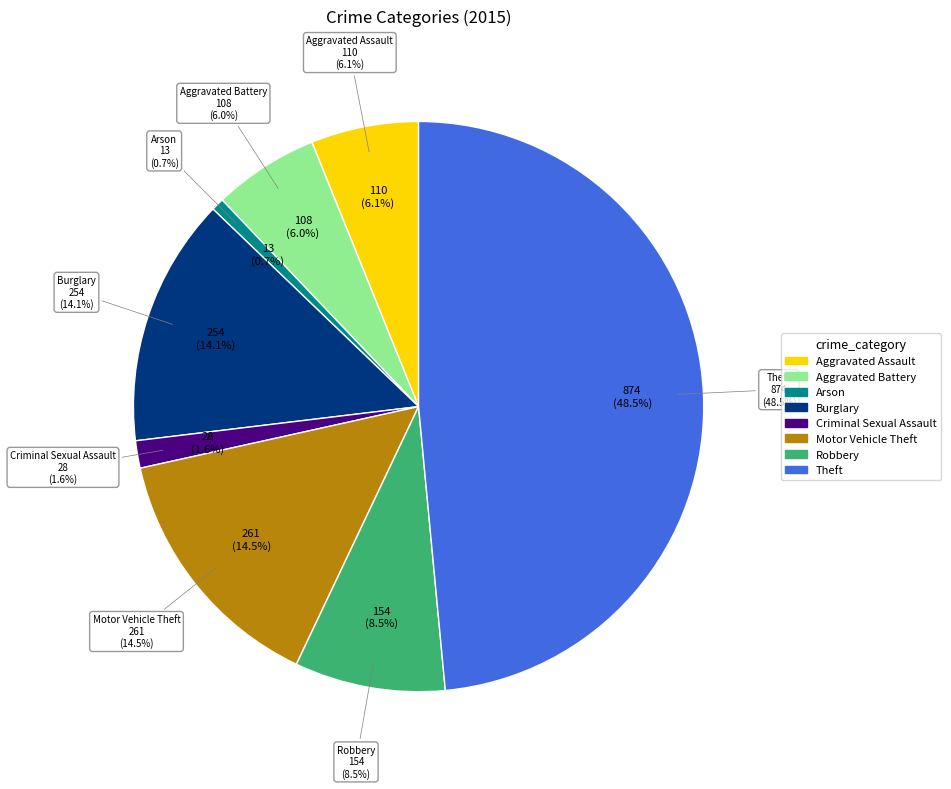

What is the smallest slice in the pie chart?

Arson